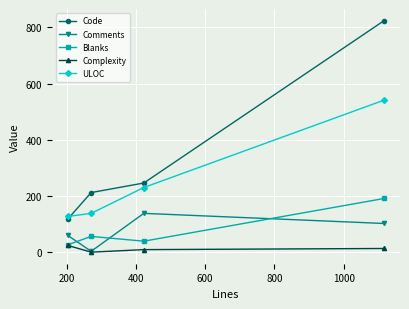

List the series in order of their peak value, lowest first.

Complexity, Comments, Blanks, ULOC, Code